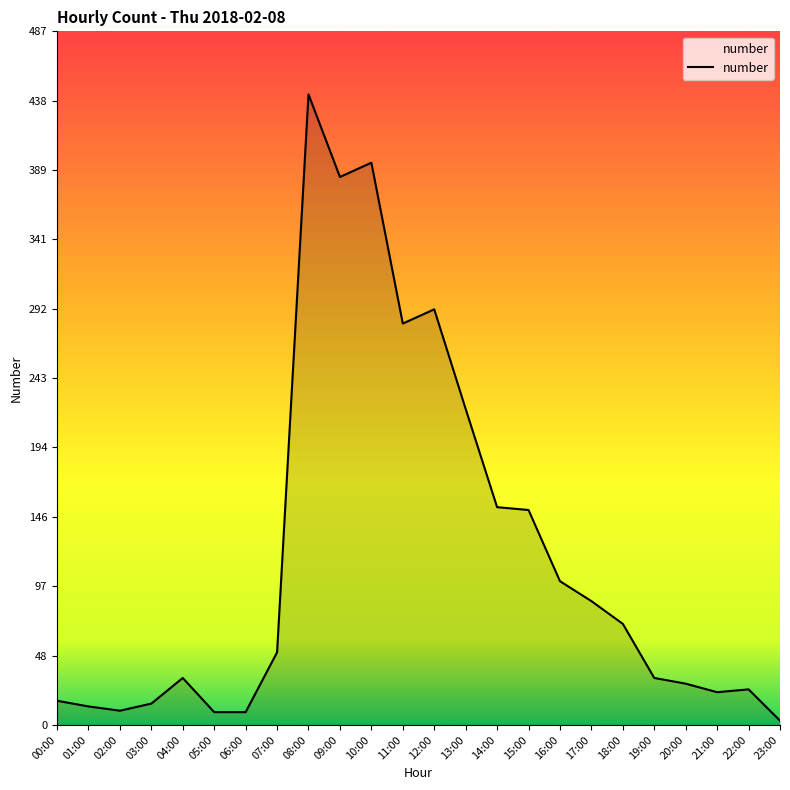

Is it true that the value at 04:00 is 33?

True